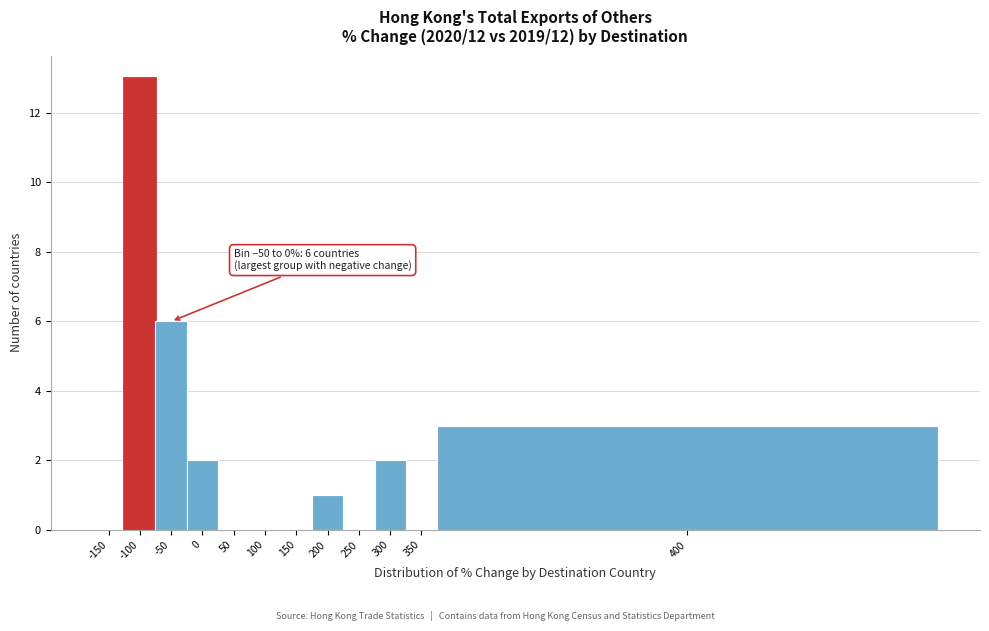

Reading left to right, list all the values displayed in this chart.

-150=0	-100=13	-50=6	0=2	50=0	100=0	150=0	200=1	250=0	300=2	350=0	400=3